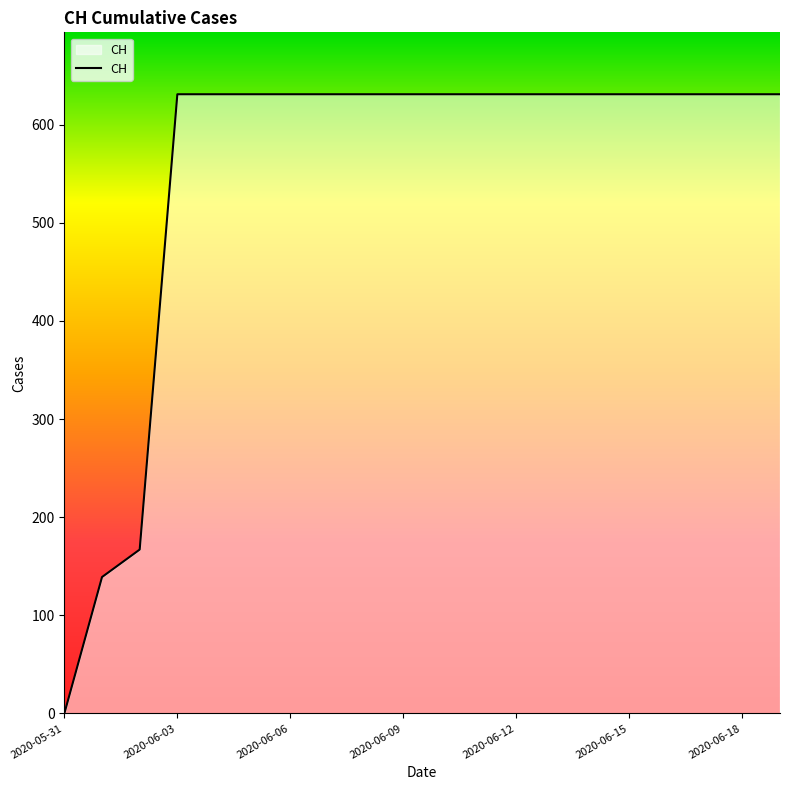

What is the maximum value shown in the chart?

631